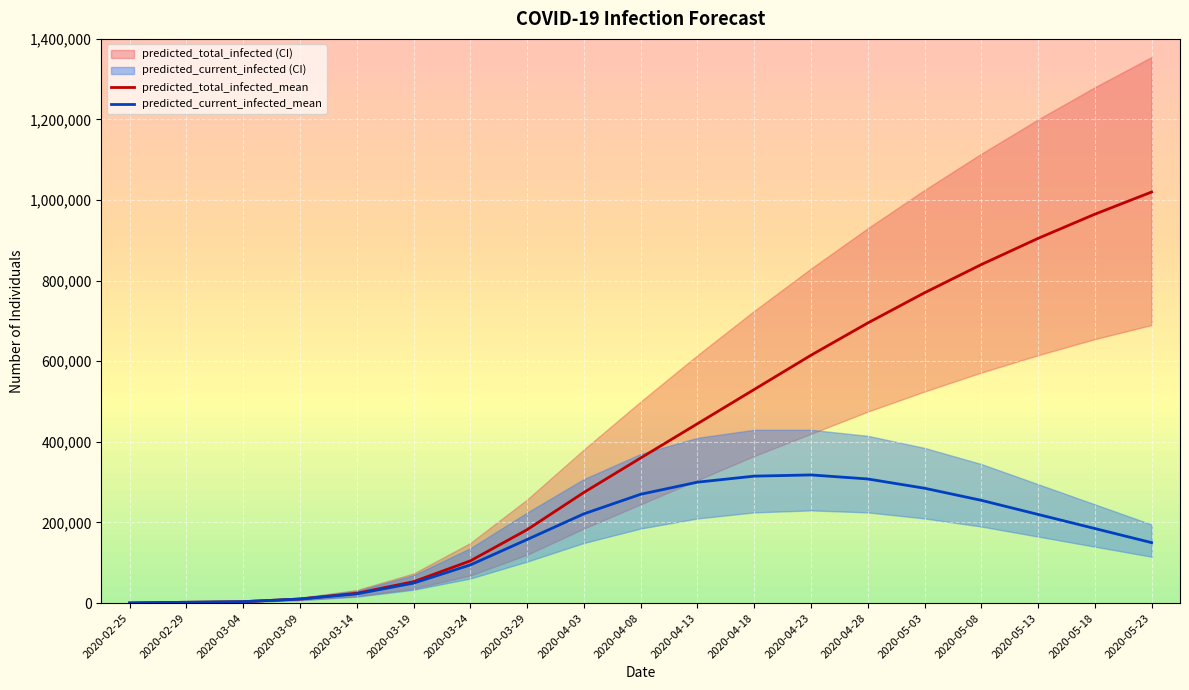

What is the average value of the predicted_current_infected_mean series?

166741